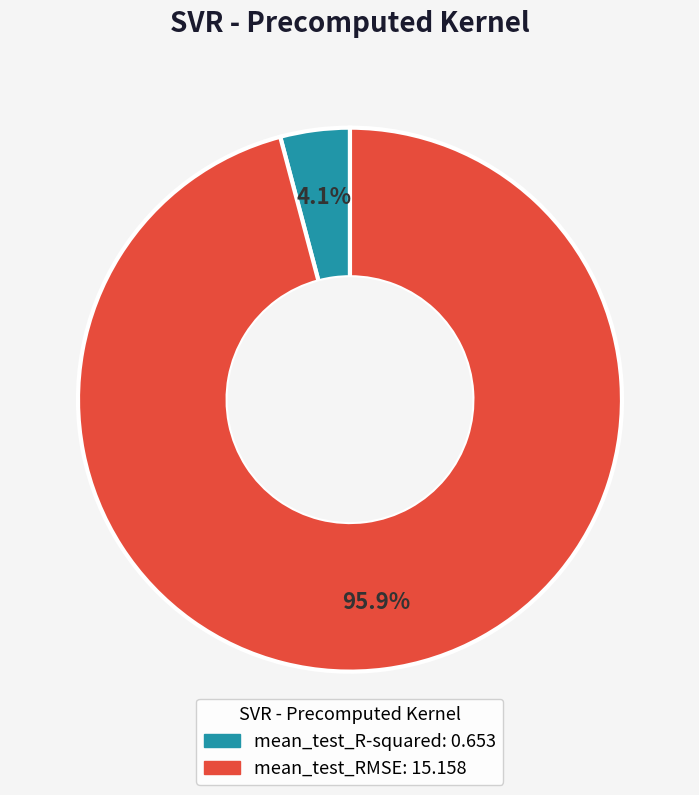

Rank the categories by value from lowest to highest.

mean_test_R-squared, mean_test_RMSE